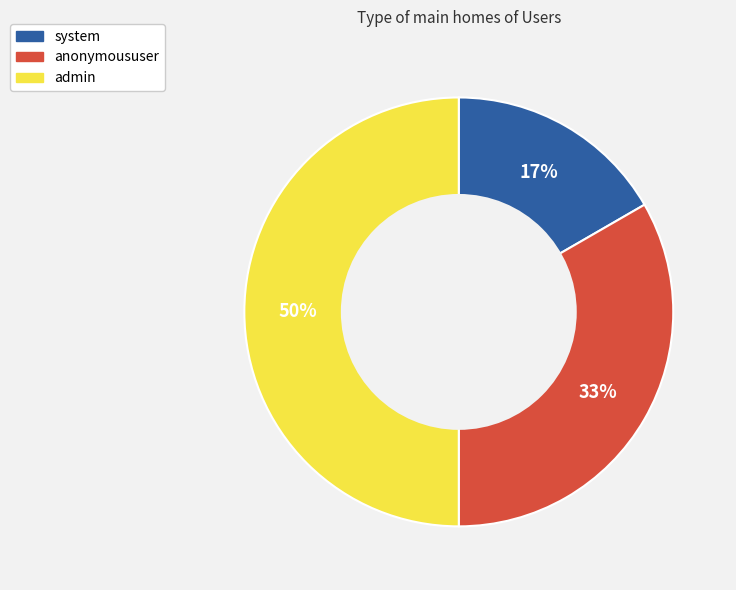

Rank the categories by value from lowest to highest.

system, anonymoususer, admin